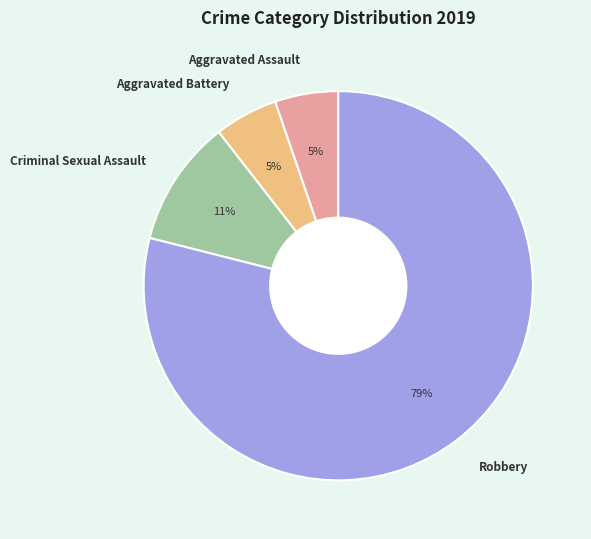

What percentage is the Aggravated Battery slice, to the nearest percent?

5%